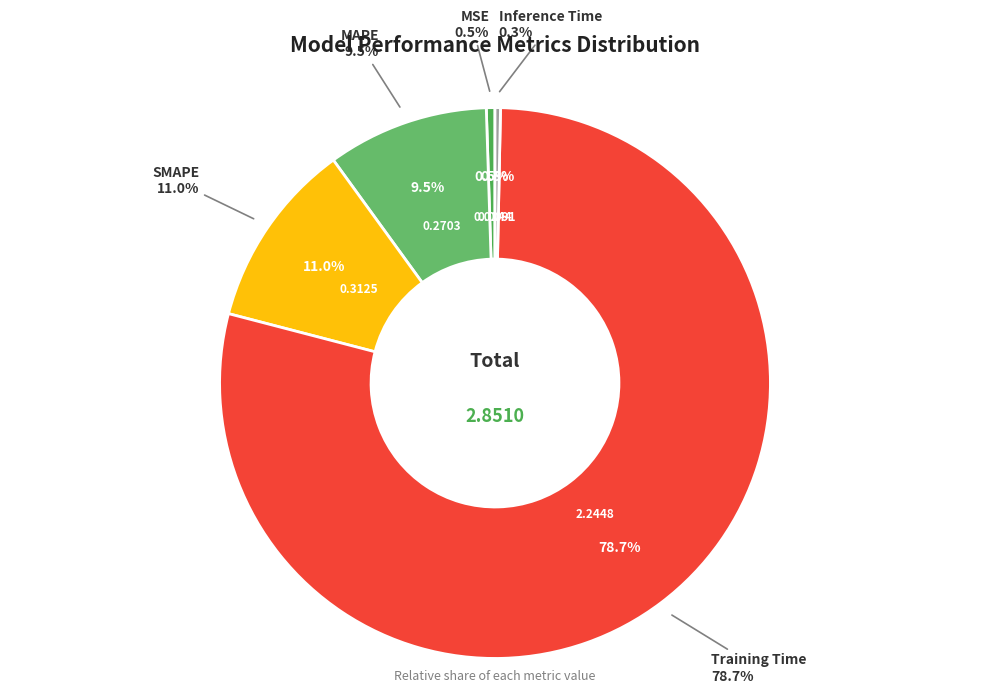

Is MAPE the majority of the pie?

No